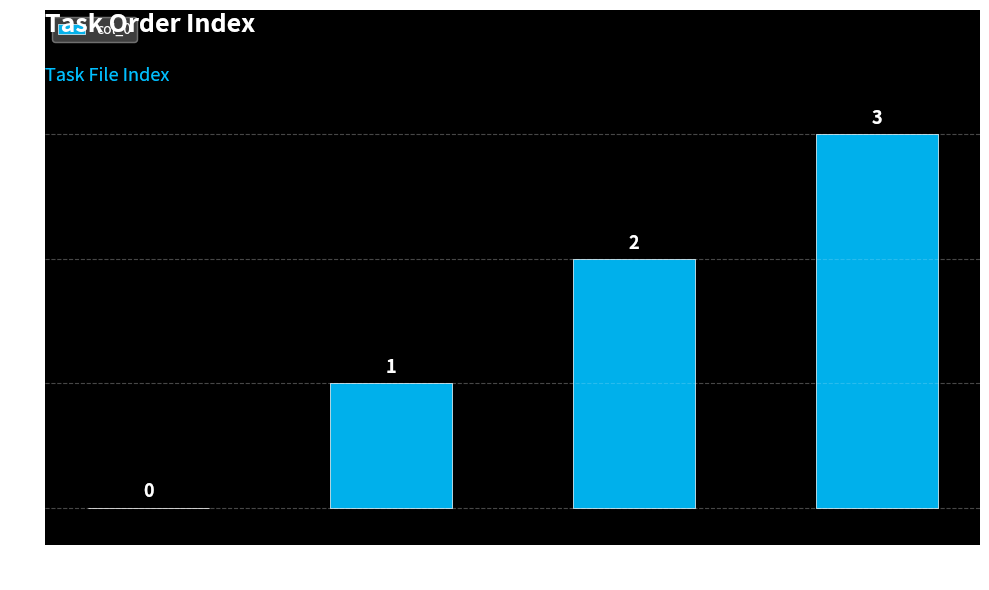

True or false: the data shows 3 at GNG_stims
...668482.

True